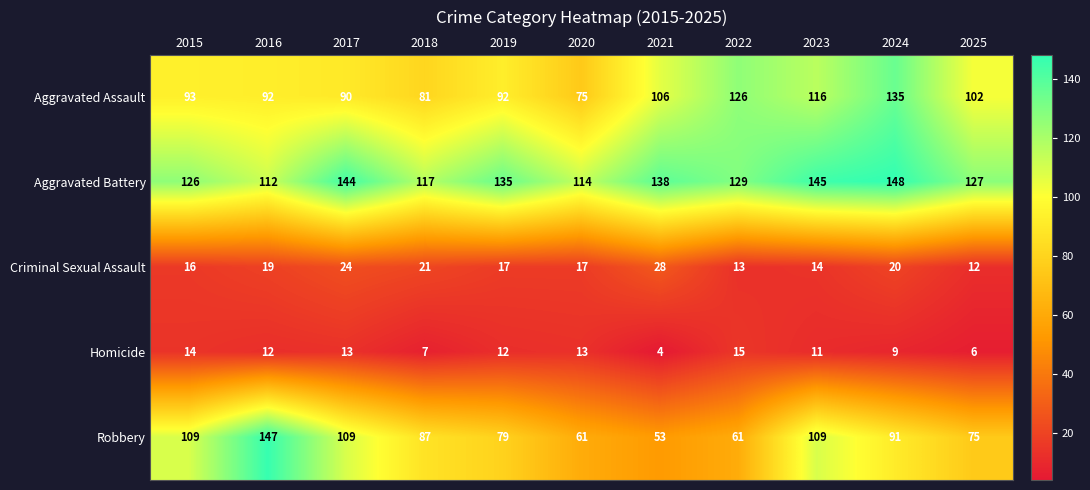

Count the number of data series in this chart.

5